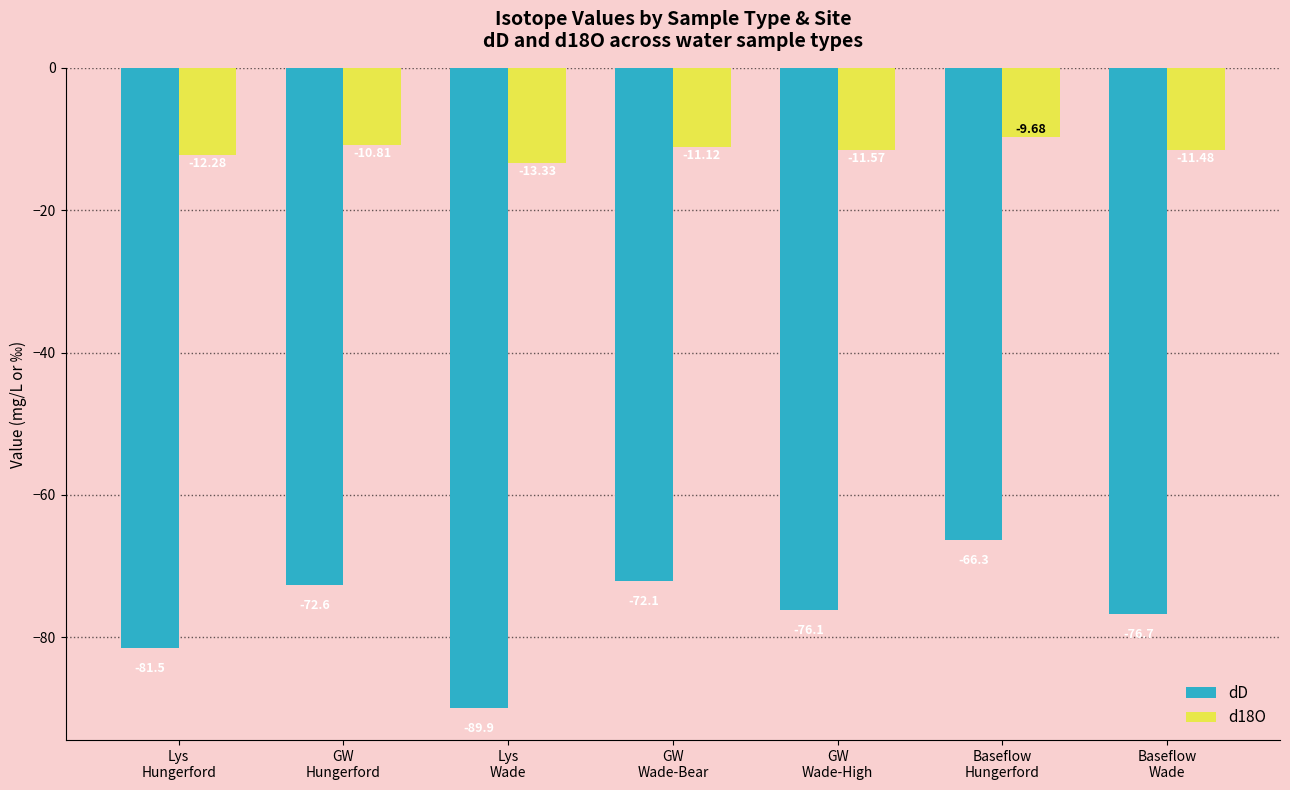

What is the lowest value of the d18O series?

-13.3